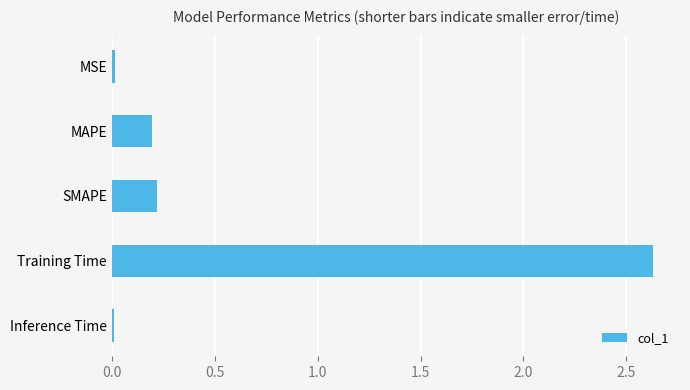

What is the value of the 3rd bar from the top?

0.2